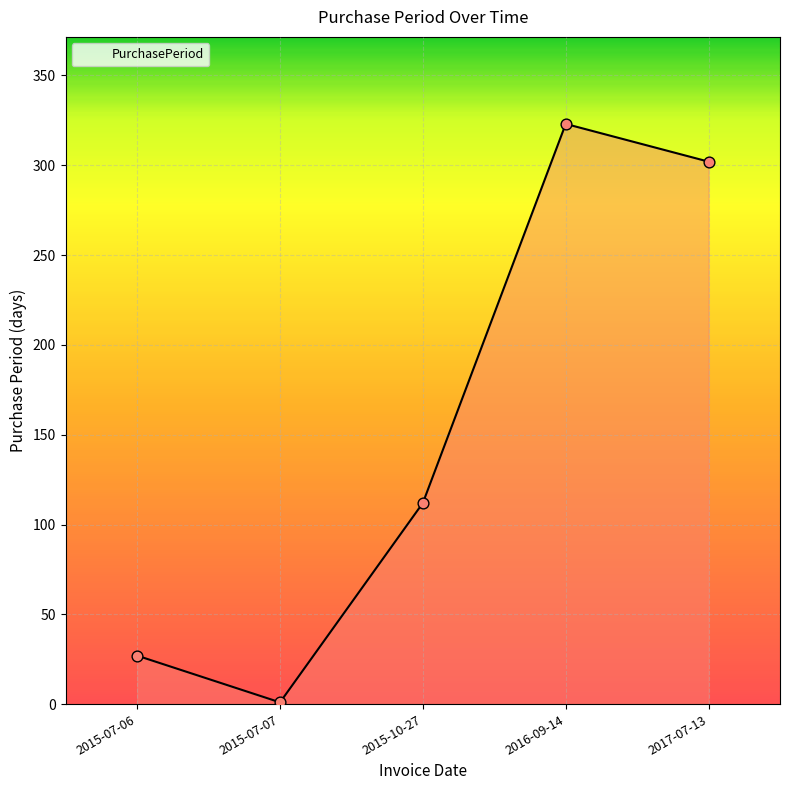

What is the change in value from 2015-07-06 to 2016-09-14?

+296